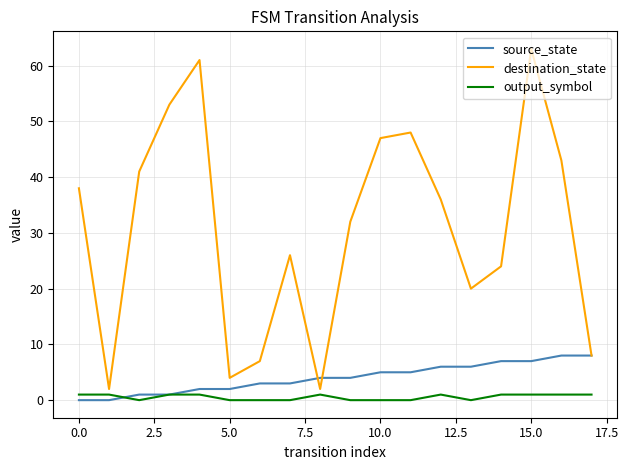

Rank the series by their maximum value, from lowest to highest.

output_symbol, source_state, destination_state